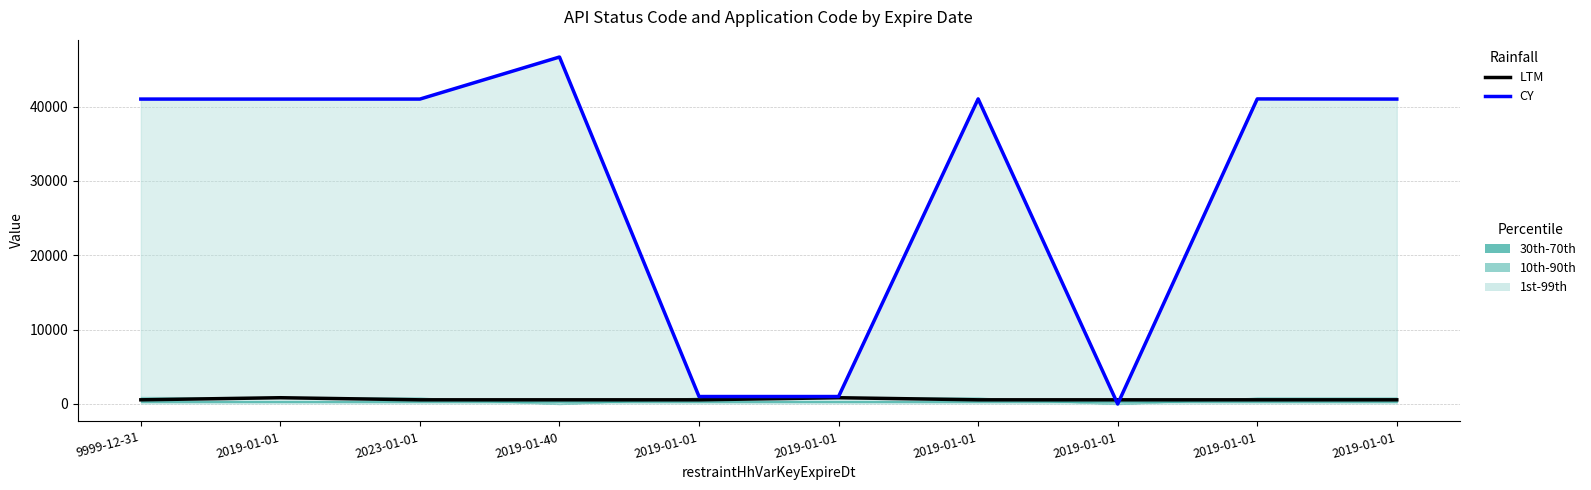

What is the sum of all LTM values?

6167.3